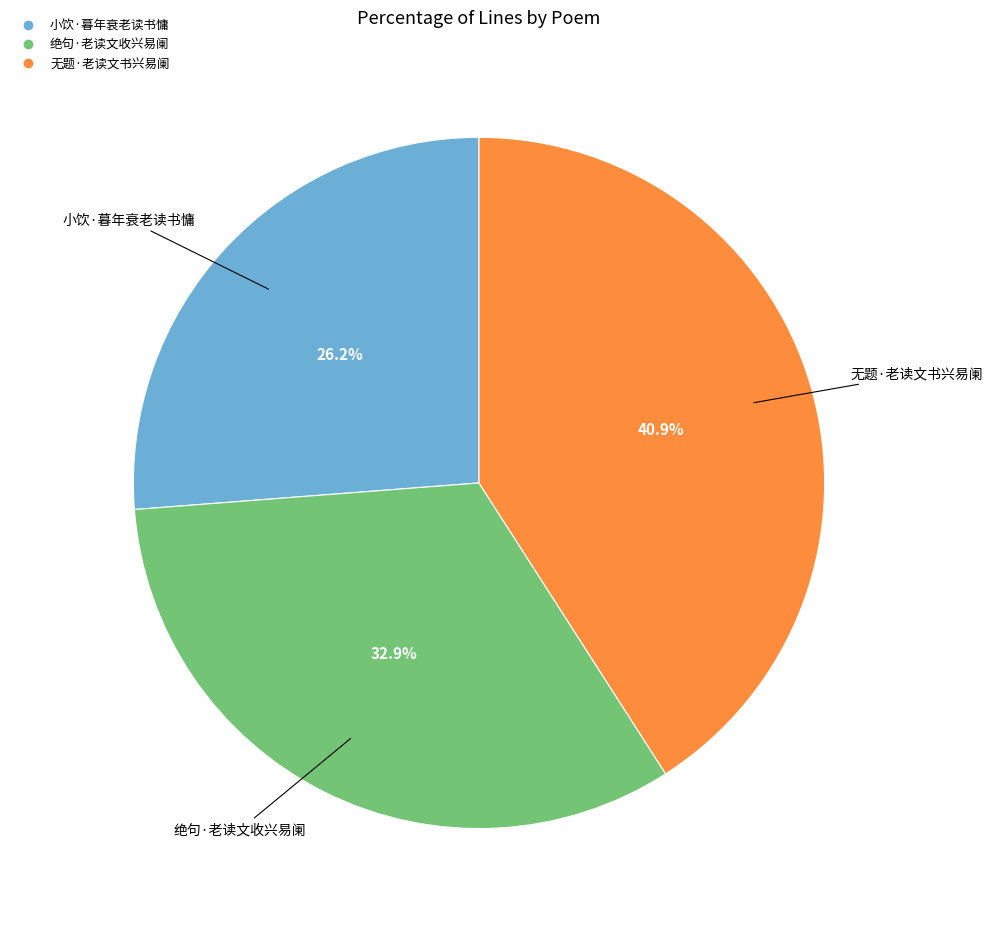

Does any single category account for the majority?

No